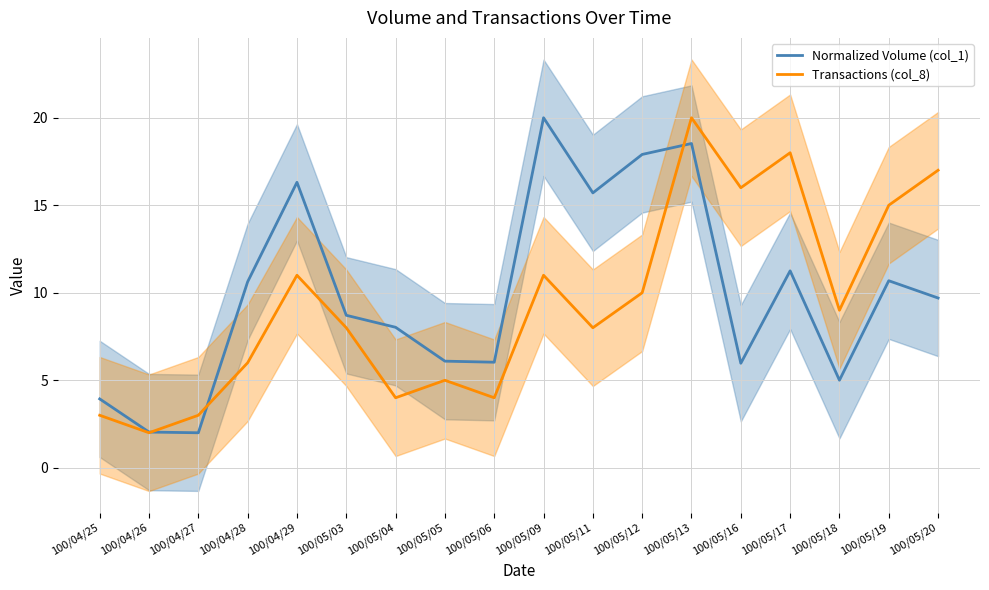

What is the label of the 1st point from the left?

100/04/25